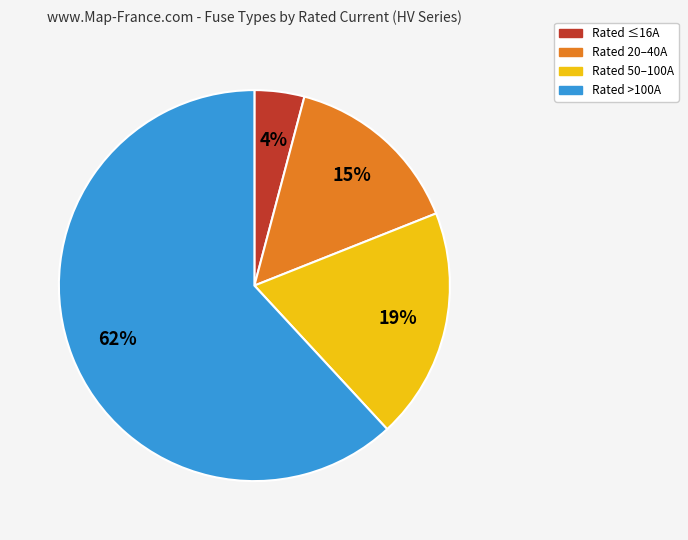

To the nearest percent, what is the average slice percentage?

25%